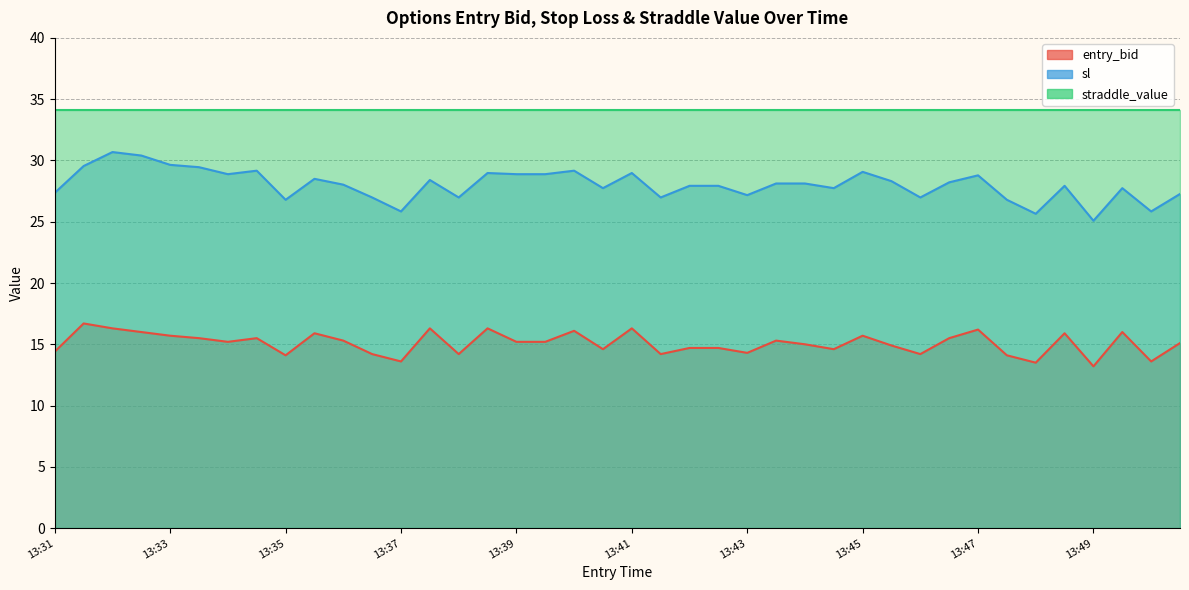

What is the approximate value of entry_bid at 13:39?

15.2